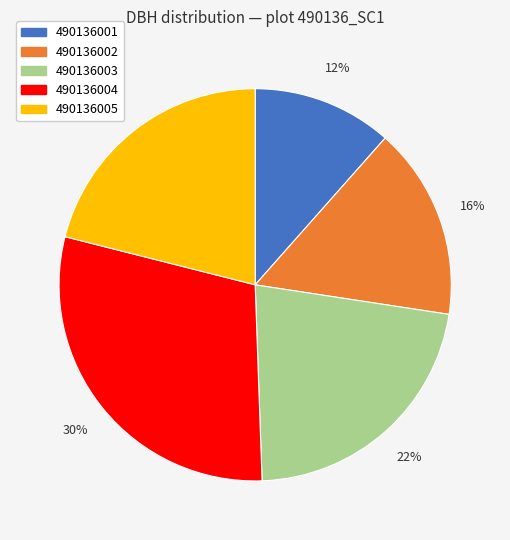

Which has a higher value, 490136004 or 490136002?

490136004